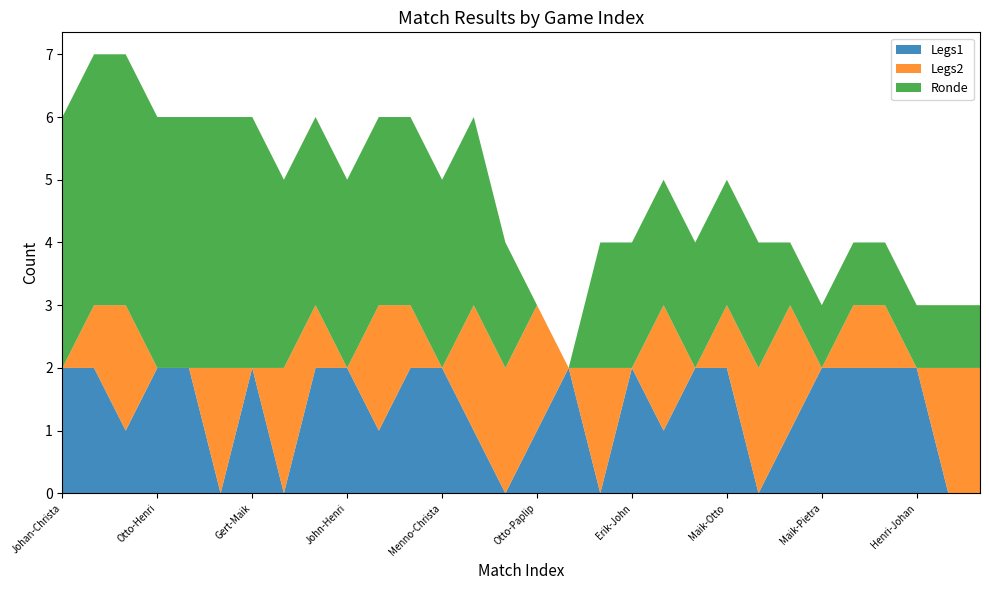

Reading left to right, list all the values displayed in this chart.

Legs1: Johan-Christa=2	Elbert-Harry=2	Pietra-Menno=1	Otto-Henri=2	Gijs-Erik=2	John-Andor=0	Gert-Maik=2	Pietra-Paplip=0	Otto-Harry=2	John-Henri=2	Johan-Erik=1	Gijs-Andor=2	Menno-Christa=2	Elbert-Maik=1	Harry-Johan=0	Otto-Paplip=1	Gert-Pietra=2	Henri-Elbert=0	Erik-John=2	Gijs-Menno=1	Andor-Christa=2	Maik-Otto=2	Paplip-Gert=0	Harry-John=1	Maik-Pietra=2	Erik-Elbert=2	Andor-Menno=2	Henri-Johan=2	Paplip-Gijs=0	Christa-Gert=0
Legs2: Johan-Christa=0	Elbert-Harry=1	Pietra-Menno=2	Otto-Henri=0	Gijs-Erik=0	John-Andor=2	Gert-Maik=0	Pietra-Paplip=2	Otto-Harry=1	John-Henri=0	Johan-Erik=2	Gijs-Andor=1	Menno-Christa=0	Elbert-Maik=2	Harry-Johan=2	Otto-Paplip=2	Gert-Pietra=0	Henri-Elbert=2	Erik-John=0	Gijs-Menno=2	Andor-Christa=0	Maik-Otto=1	Paplip-Gert=2	Harry-John=2	Maik-Pietra=0	Erik-Elbert=1	Andor-Menno=1	Henri-Johan=0	Paplip-Gijs=2	Christa-Gert=2
Ronde: Johan-Christa=4	Elbert-Harry=4	Pietra-Menno=4	Otto-Henri=4	Gijs-Erik=4	John-Andor=4	Gert-Maik=4	Pietra-Paplip=3	Otto-Harry=3	John-Henri=3	Johan-Erik=3	Gijs-Andor=3	Menno-Christa=3	Elbert-Maik=3	Harry-Johan=2	Otto-Paplip=0	Gert-Pietra=0	Henri-Elbert=2	Erik-John=2	Gijs-Menno=2	Andor-Christa=2	Maik-Otto=2	Paplip-Gert=2	Harry-John=1	Maik-Pietra=1	Erik-Elbert=1	Andor-Menno=1	Henri-Johan=1	Paplip-Gijs=1	Christa-Gert=1